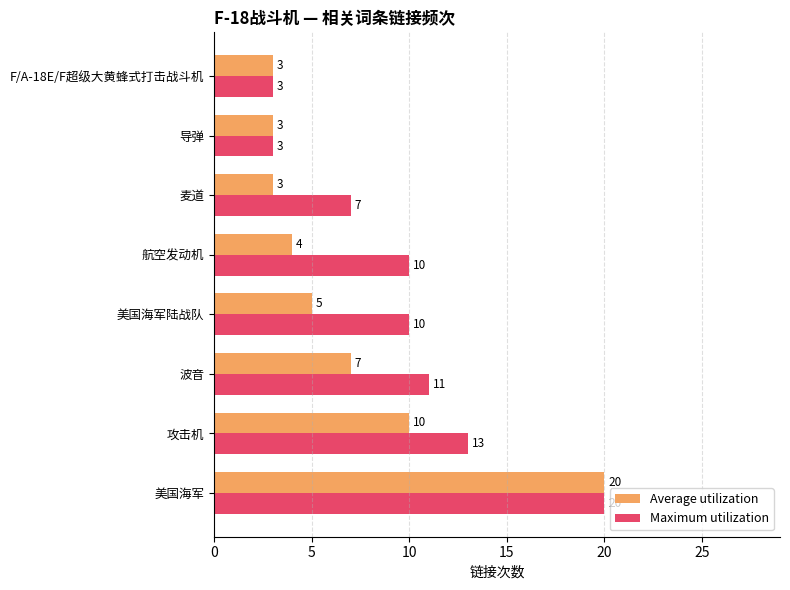

At which category is the sum across all series the highest?

美国海军